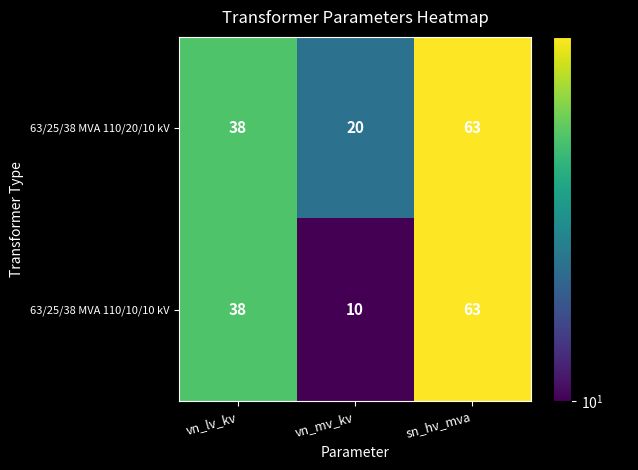

How many 63/25/38 MVA 110/10/10 kV values are between 10 and 63?

3